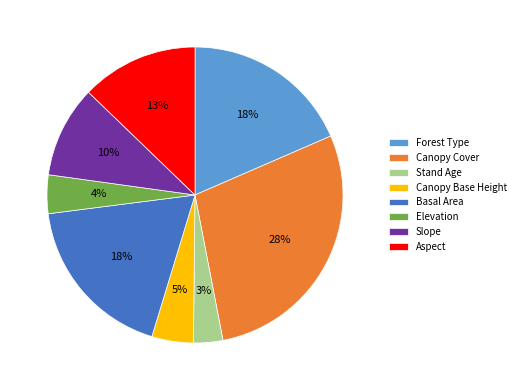

What percentage is the Canopy Cover slice, to the nearest percent?

28%